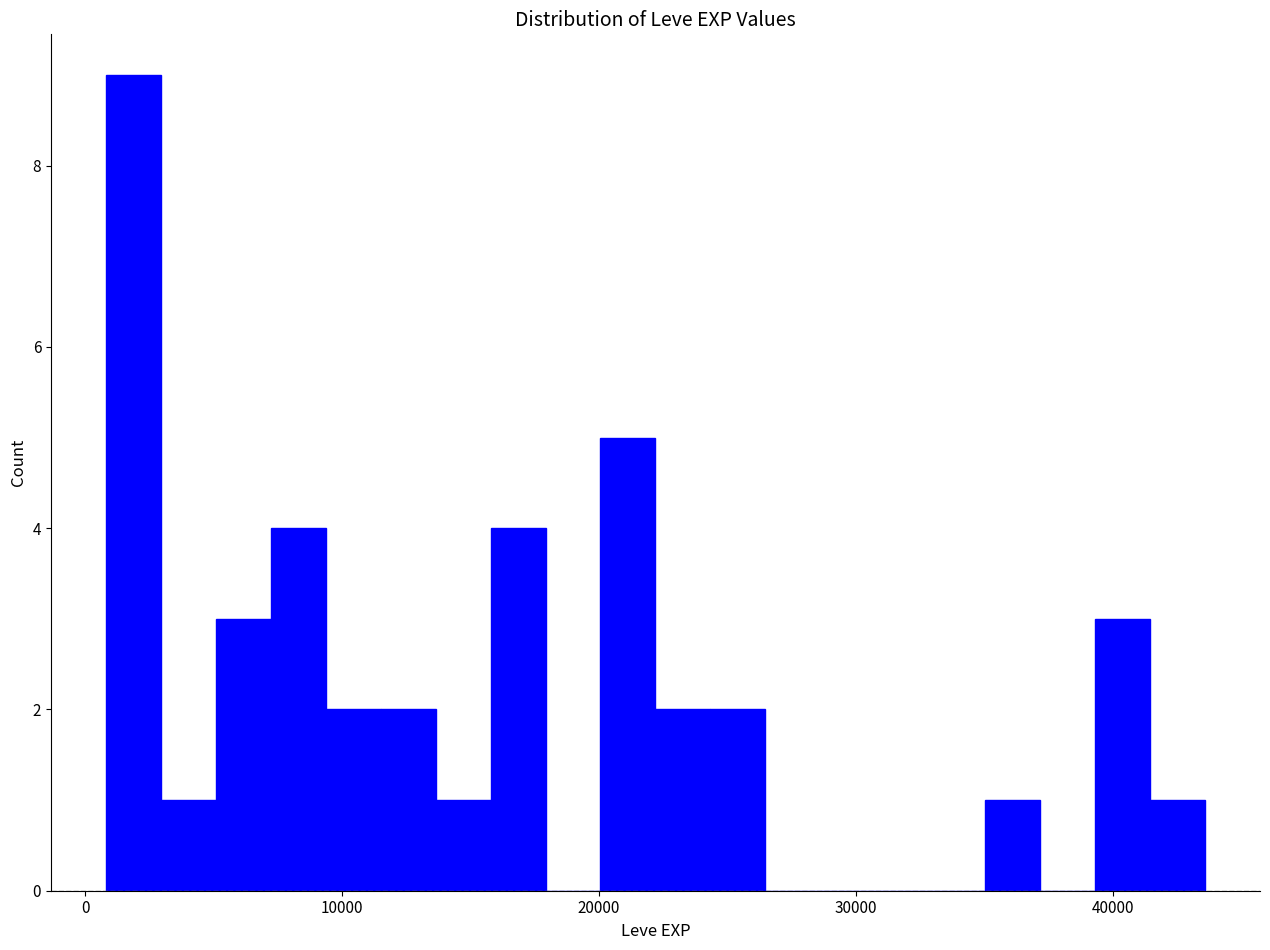

Around what value on the x-axis is the tallest bar? Give the approximate position of its centre, as read against the axis.

2000